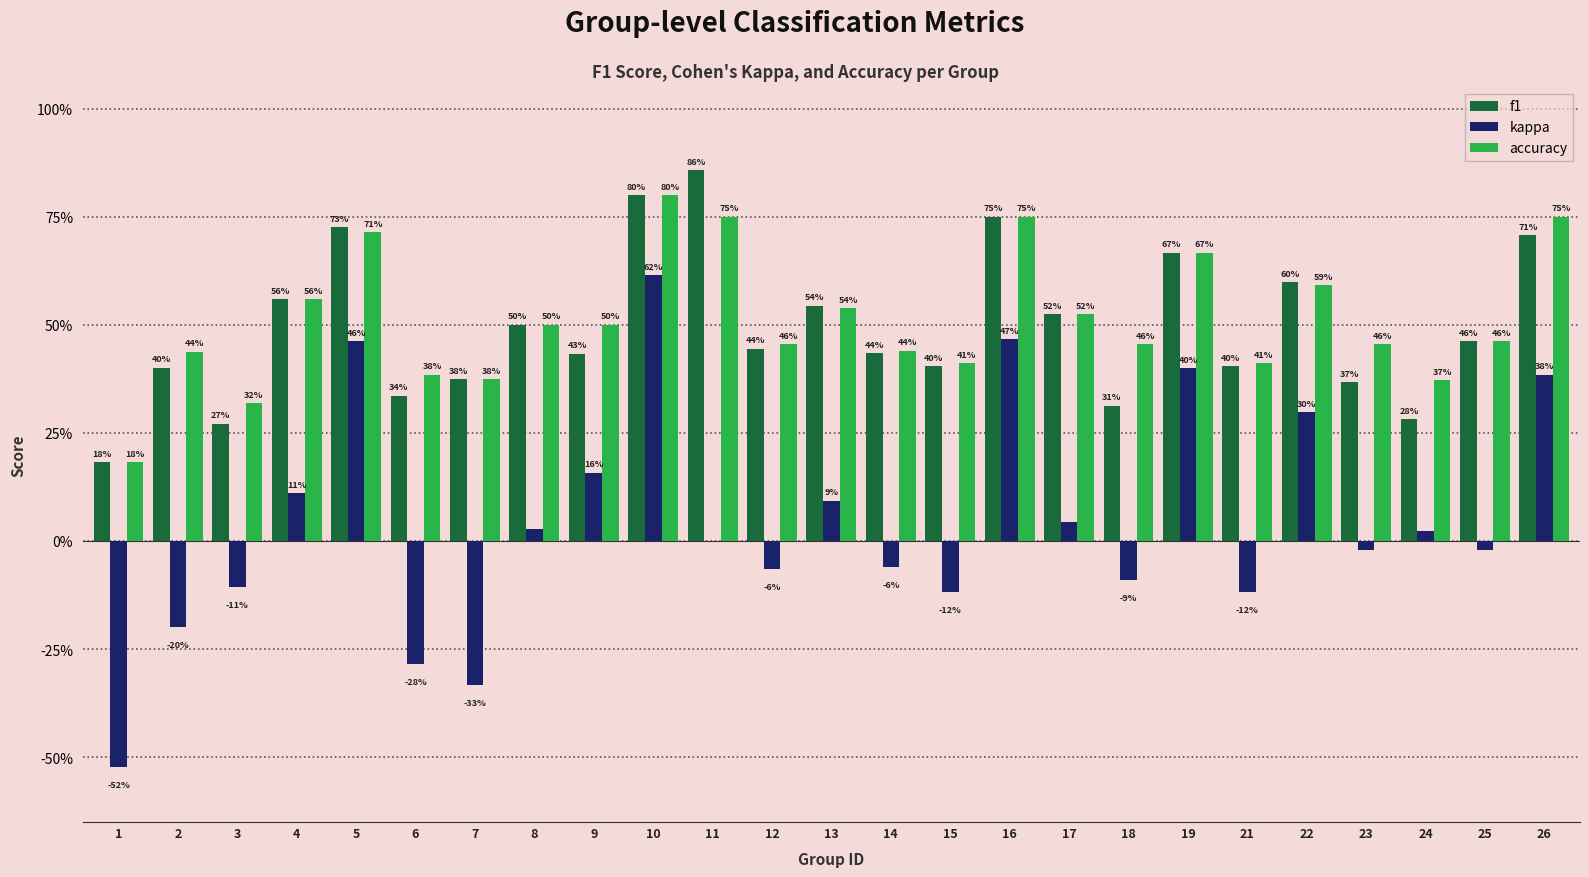

Are the bars grouped side by side (vs. stacked)?

Yes